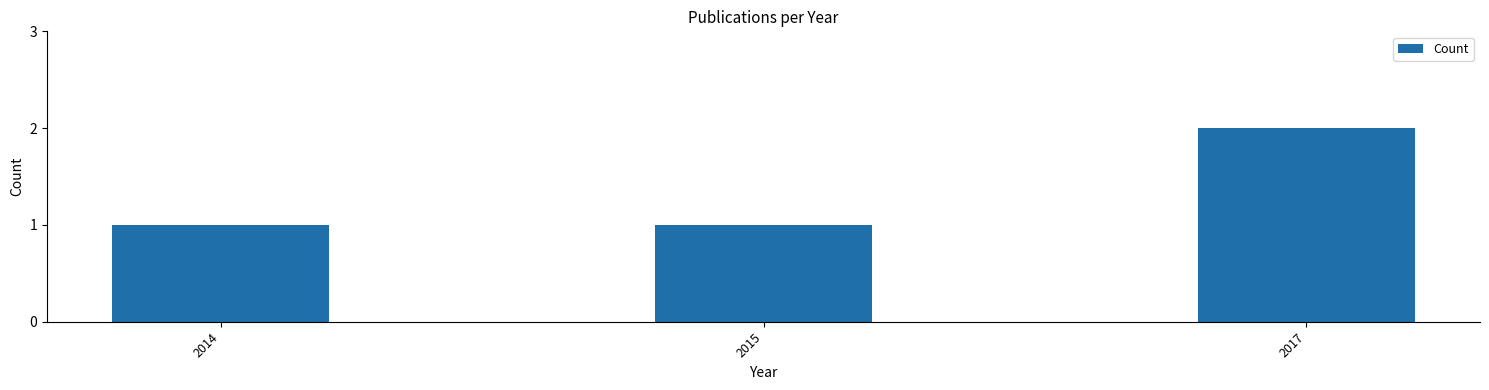

Reading left to right, list all the values displayed in this chart.

1	1	2